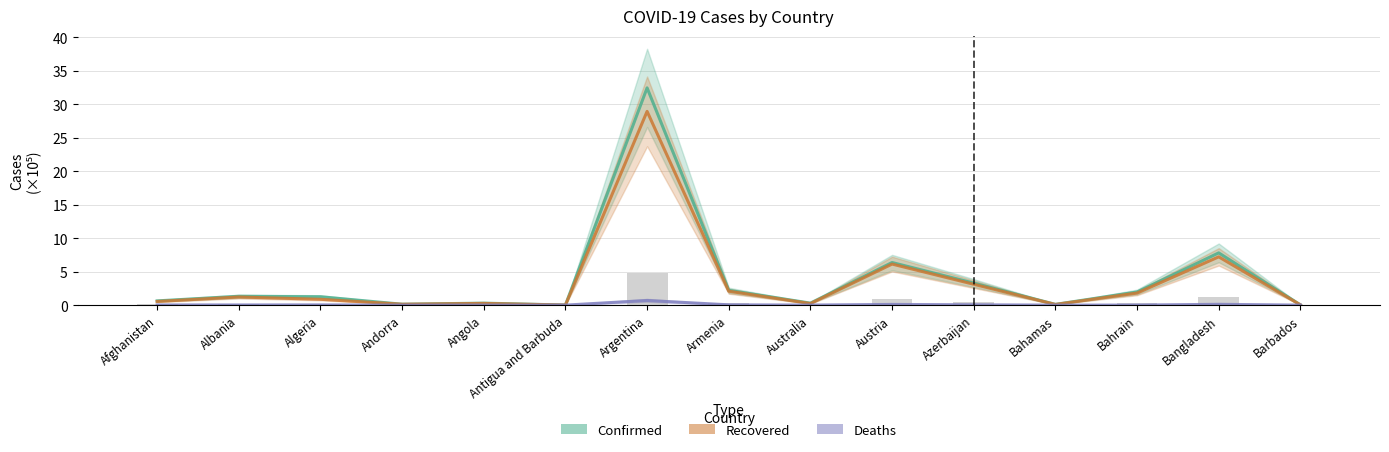

True or false: Confirmed (×10⁵) has a value of 0.1 at Bahamas.

True